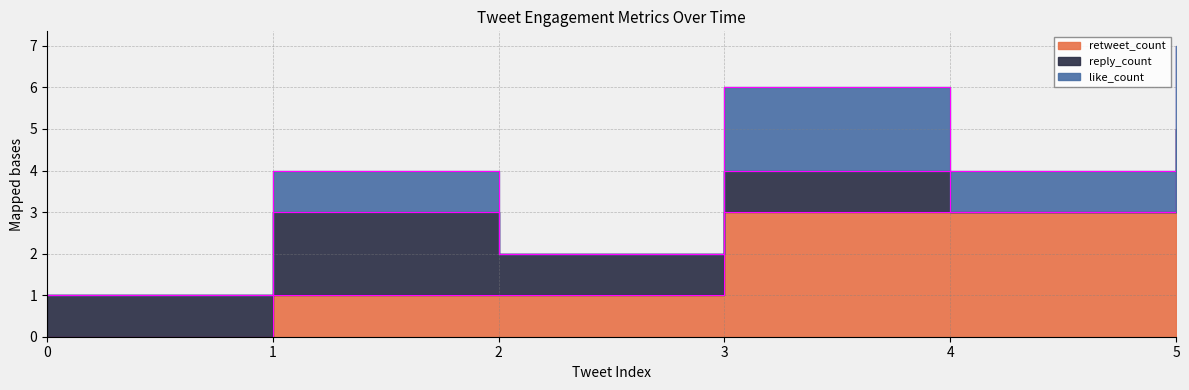

True or false: like_count and retweet_count intersect in this chart.

False